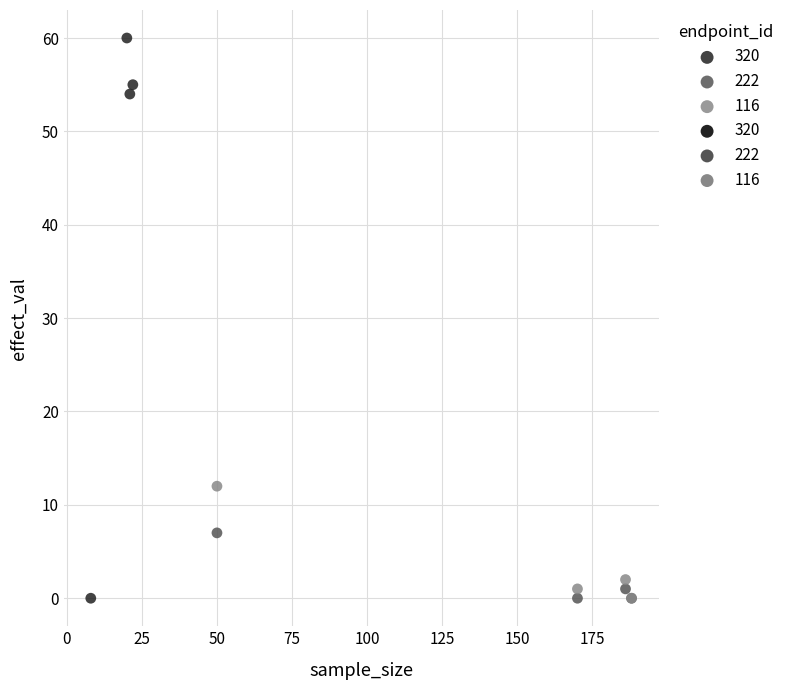

Which series contains the highest Y value?

320